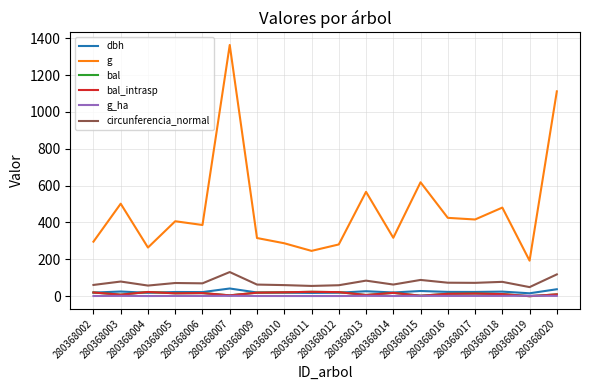

What is the difference between the highest and lowest values at 280368012?

279.8